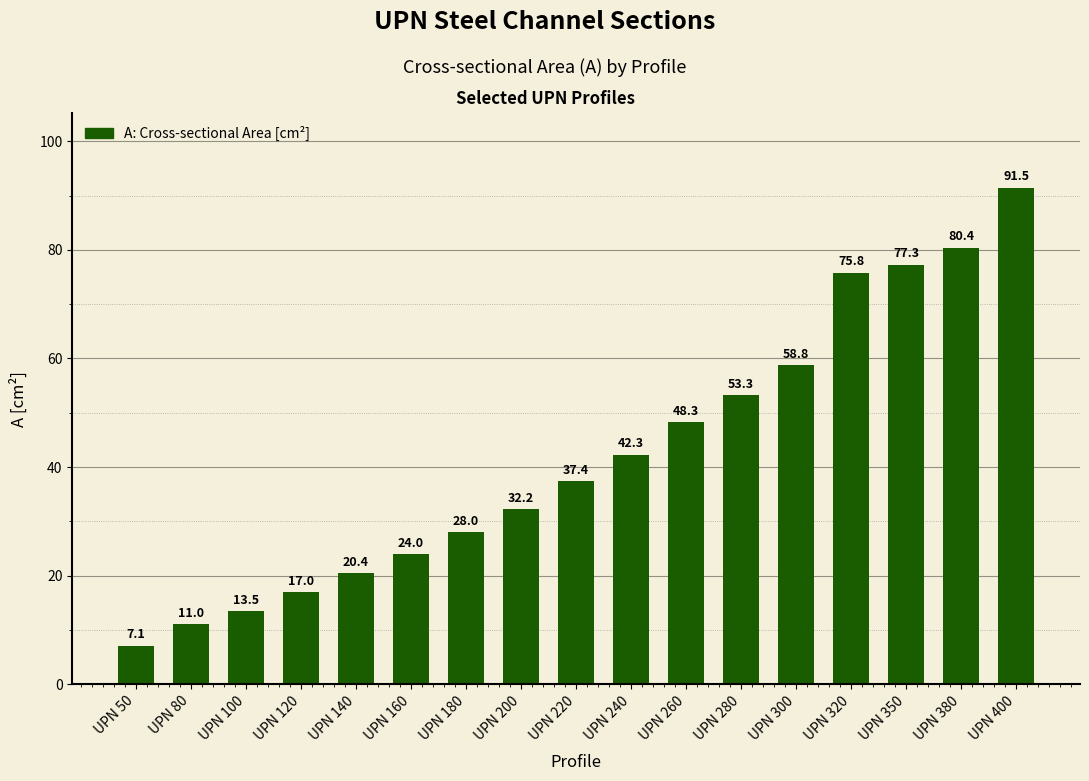

Between UPN 400 and UPN 180, which is larger?

UPN 400